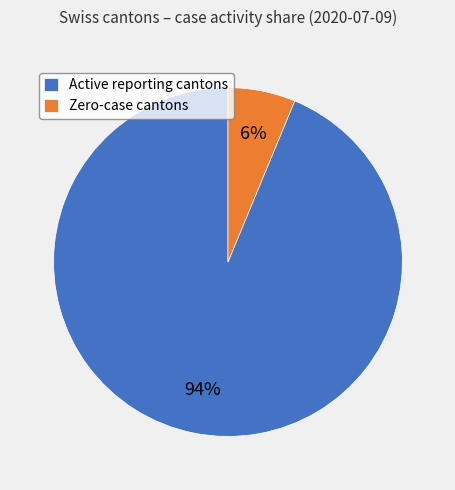

What is the majority slice?

Active reporting cantons